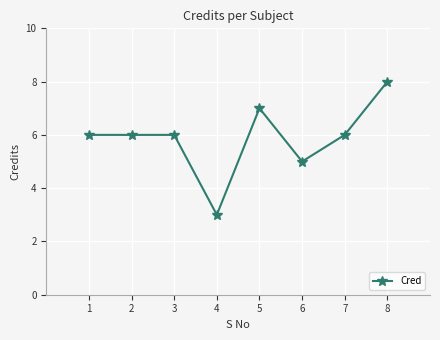

What is the value of the 8th point from the left?

8